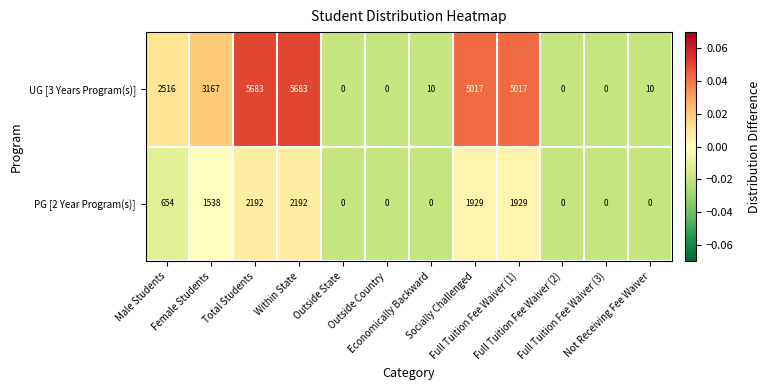

How many values in the PG [2 Year Program(s)] series are below 654?

6